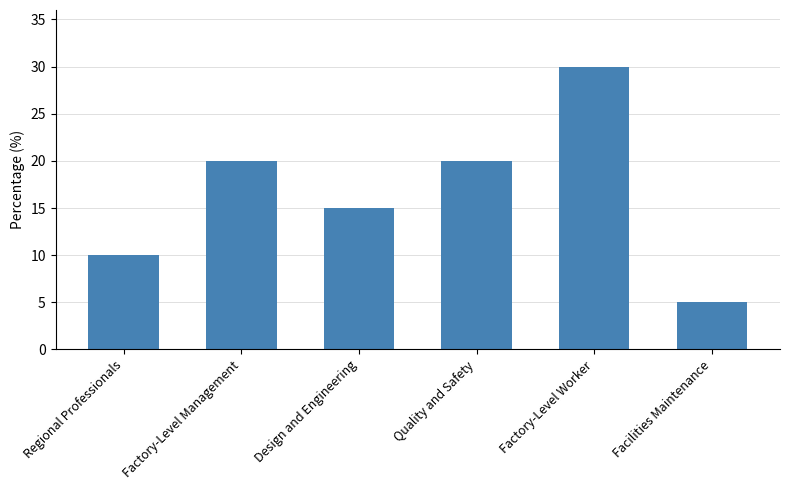

What position from the right is Quality and Safety?

3